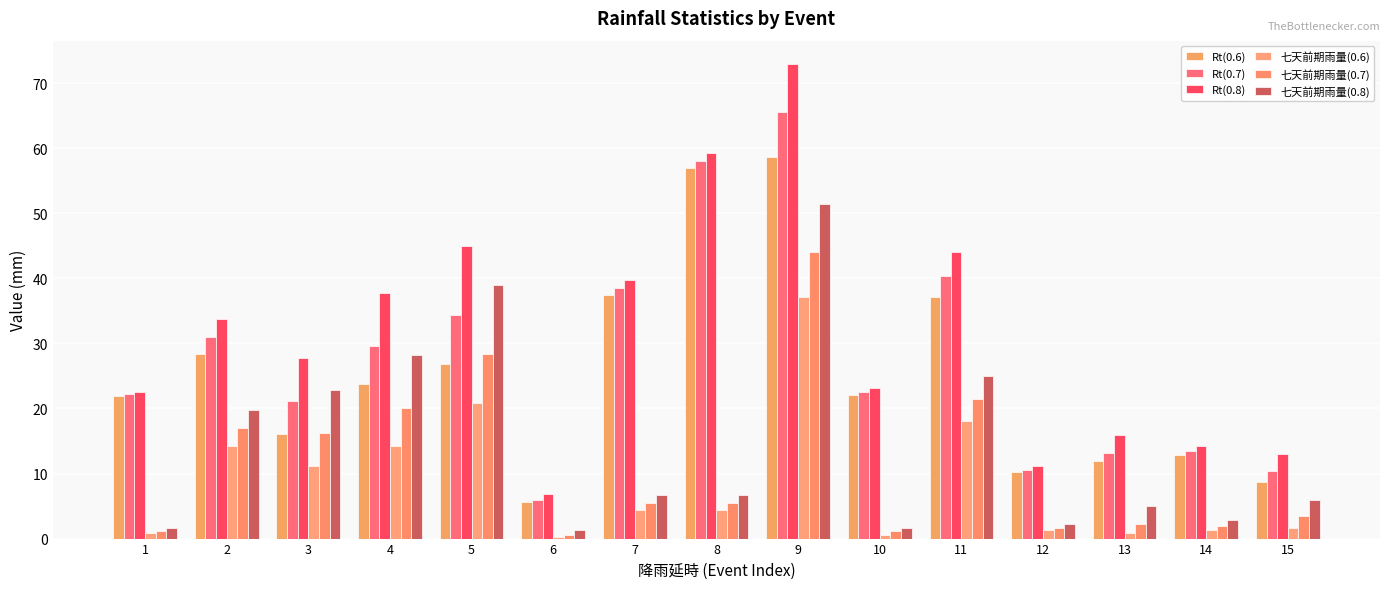

Count the number of categories in the chart.

15